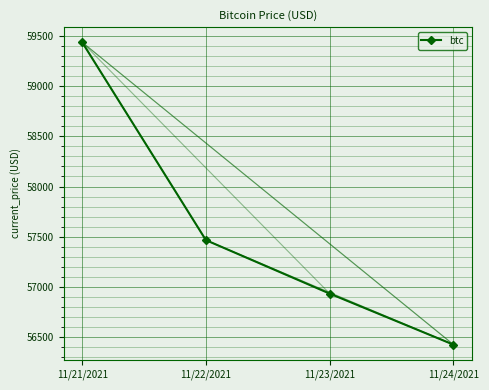

What is the label of the 2nd point from the left?

11/22/2021